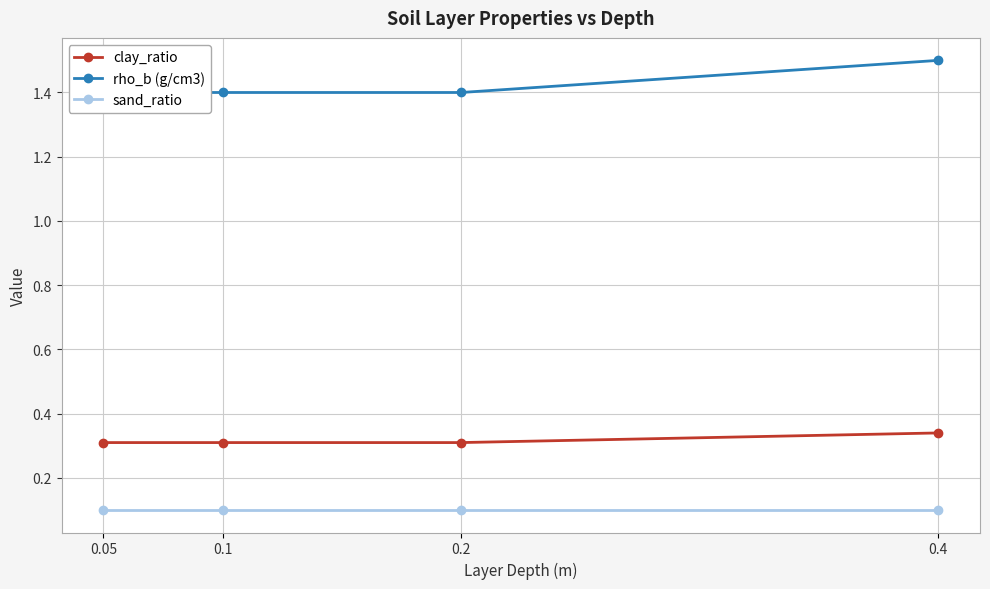

What is the sum of all sand_ratio values?

0.4